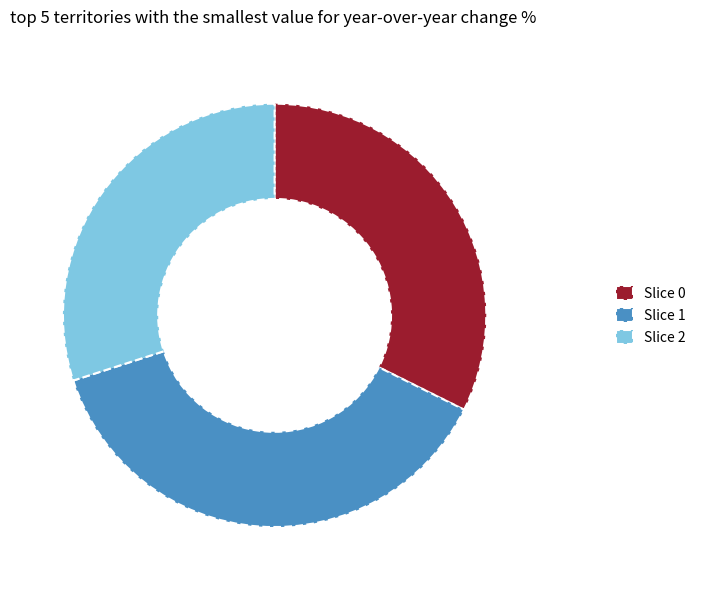

Is there any slice that represents more than half of the pie?

No